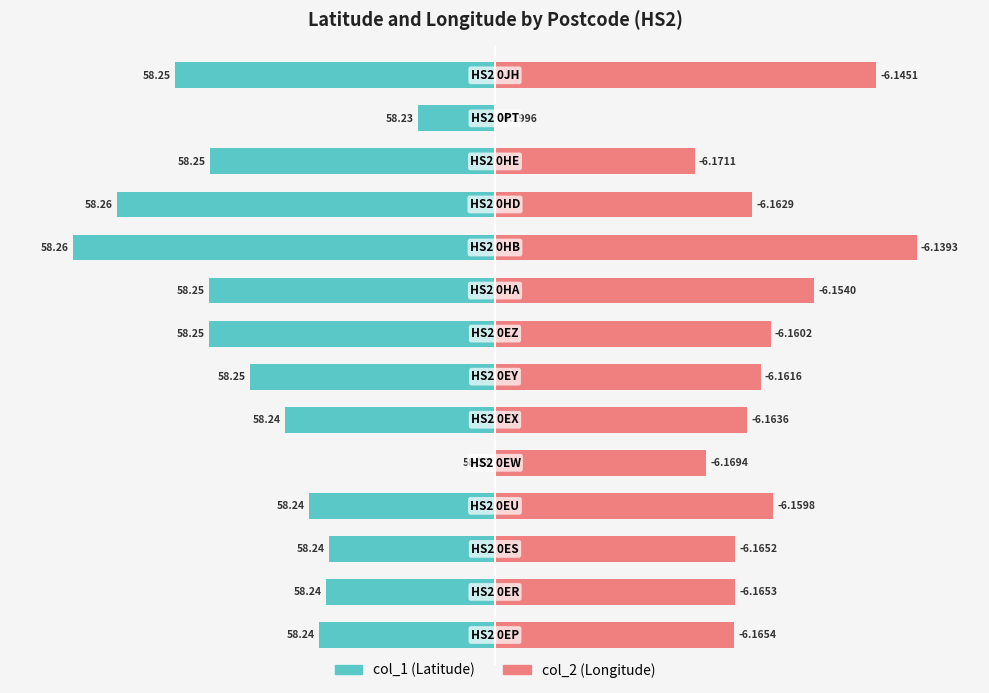

Which series has the widest spread of values?

col_1